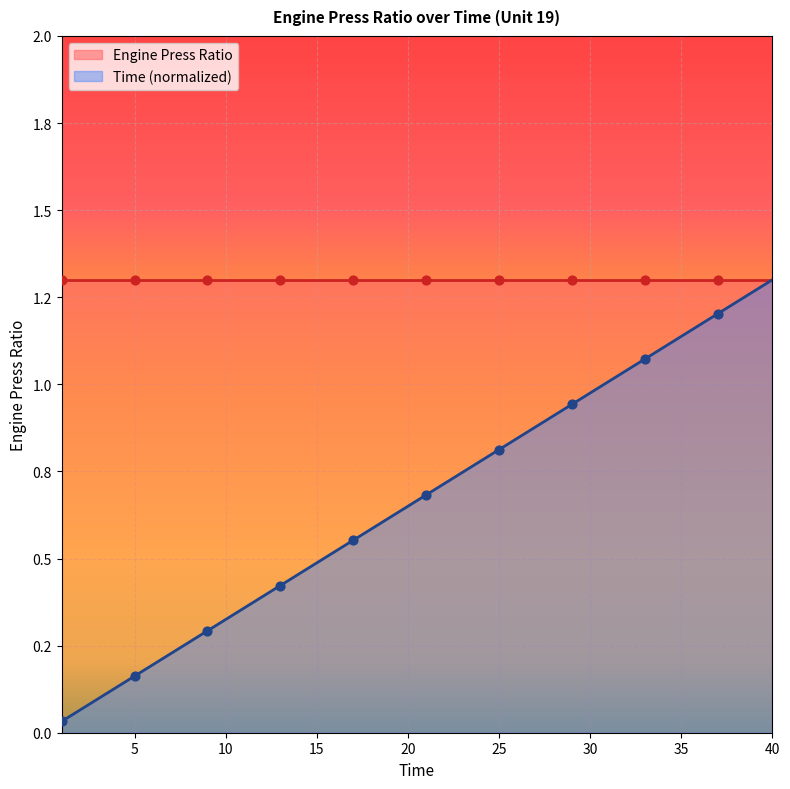

Which has a higher value, 21 or 18?

21